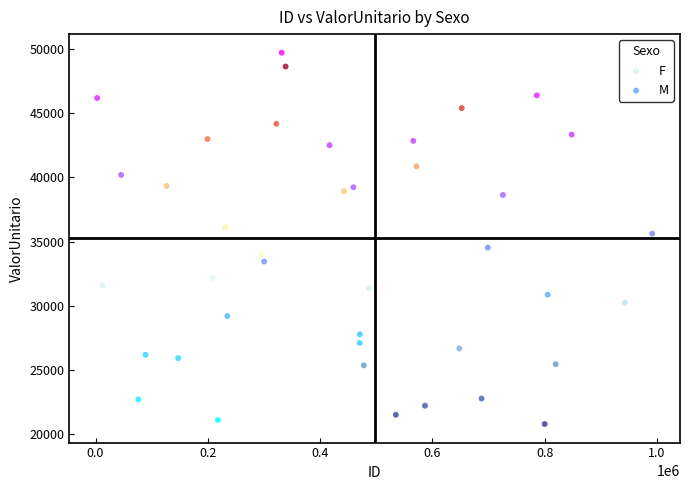

Which series has the widest spread of Y values?

M